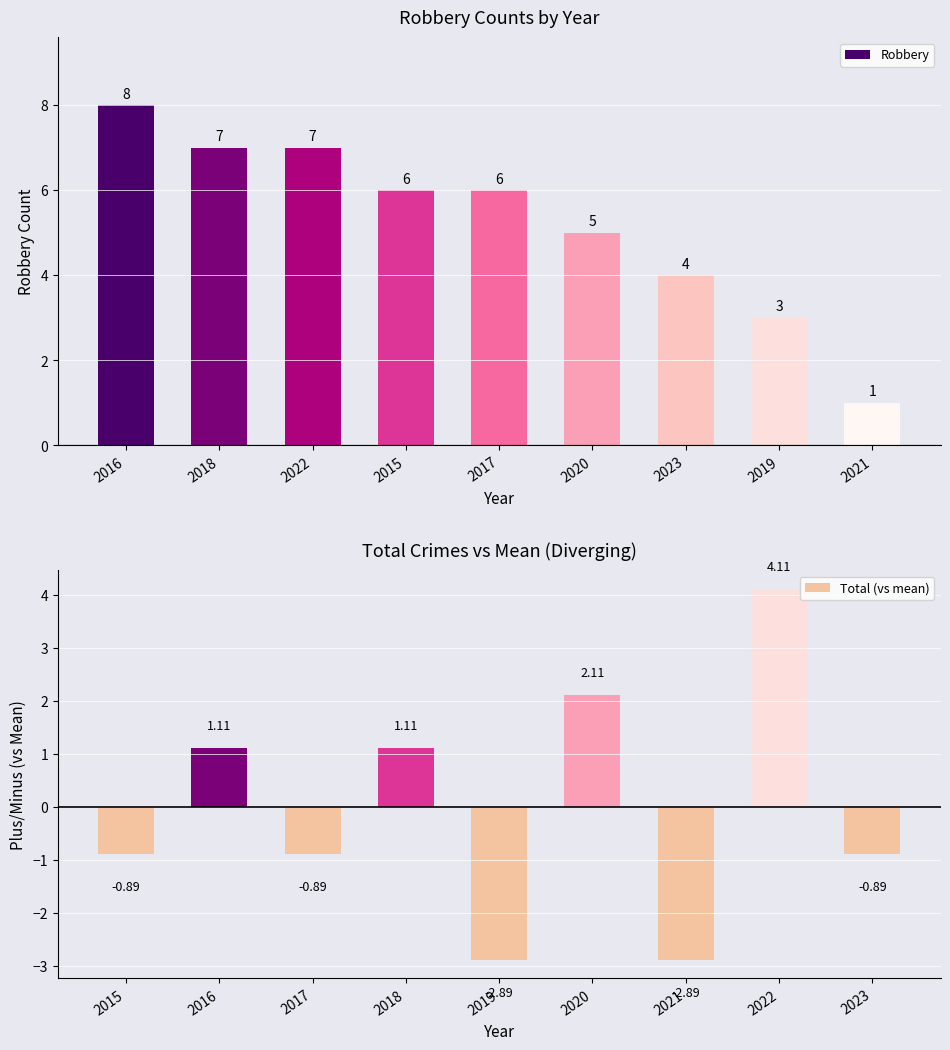

What is the difference between the second highest and minimum values in the Total (vs mean) series?

5.0